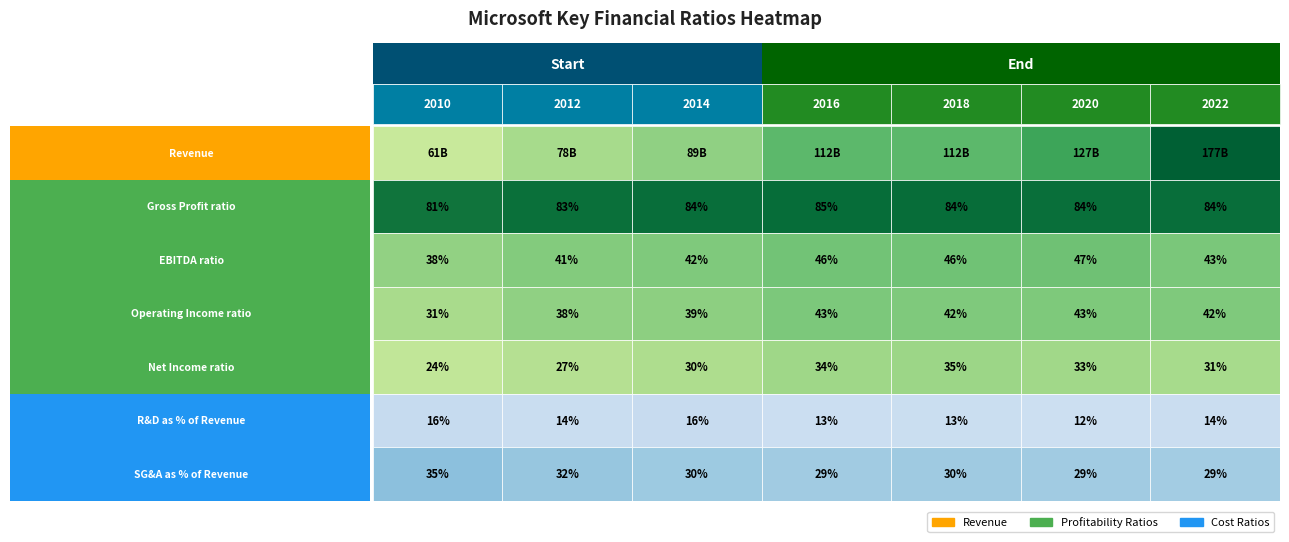

What is the total value across all series at 4?

111831000002.5